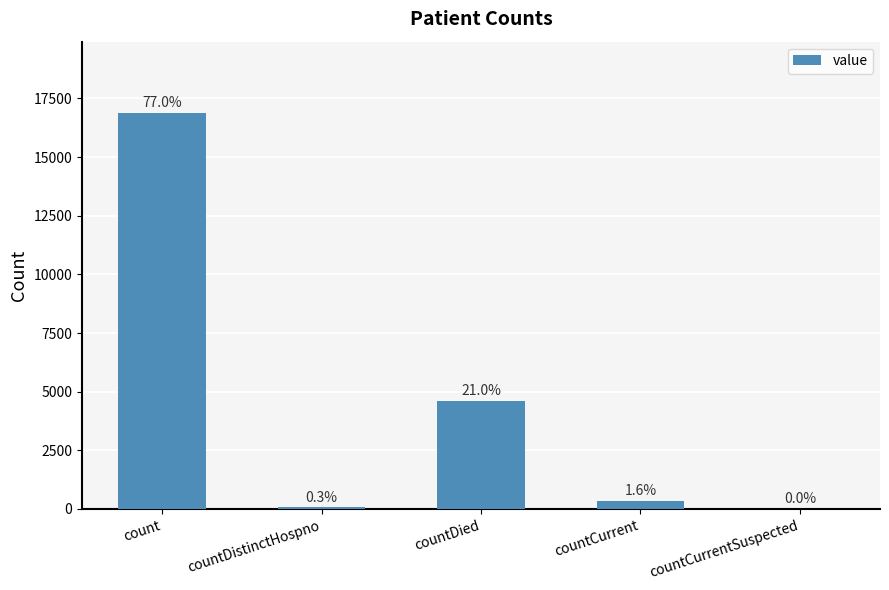

Reading left to right, transcribe all the data shown in this chart.

16881	74	4610	356	0